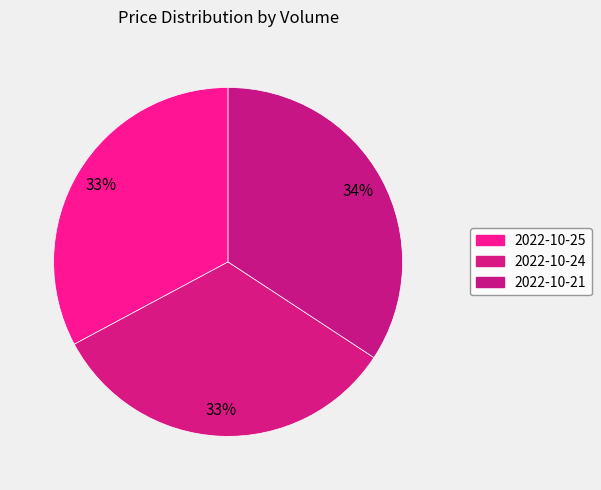

How many slices are in this pie chart?

3